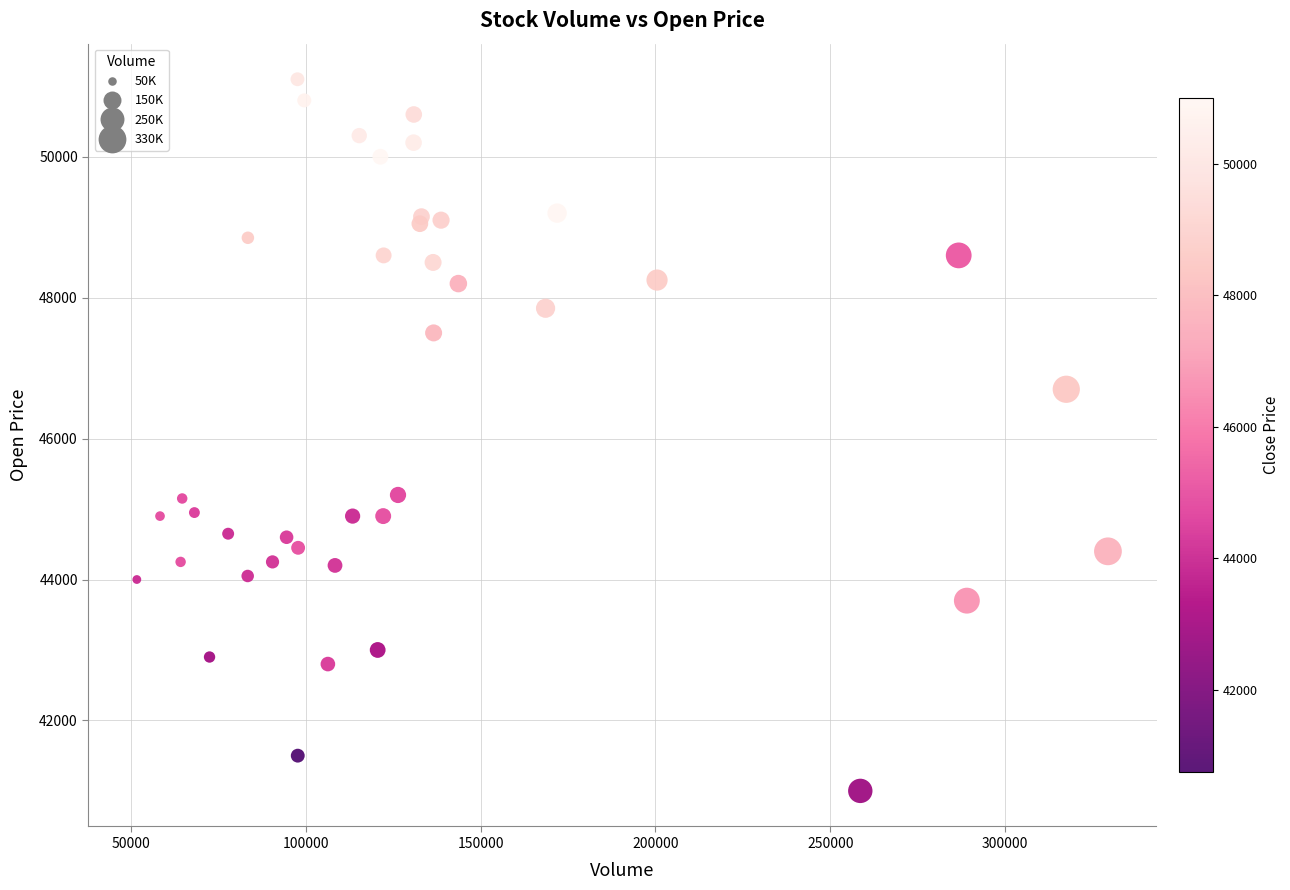

What Y value in the scatter plot is closest to 46050?

46700